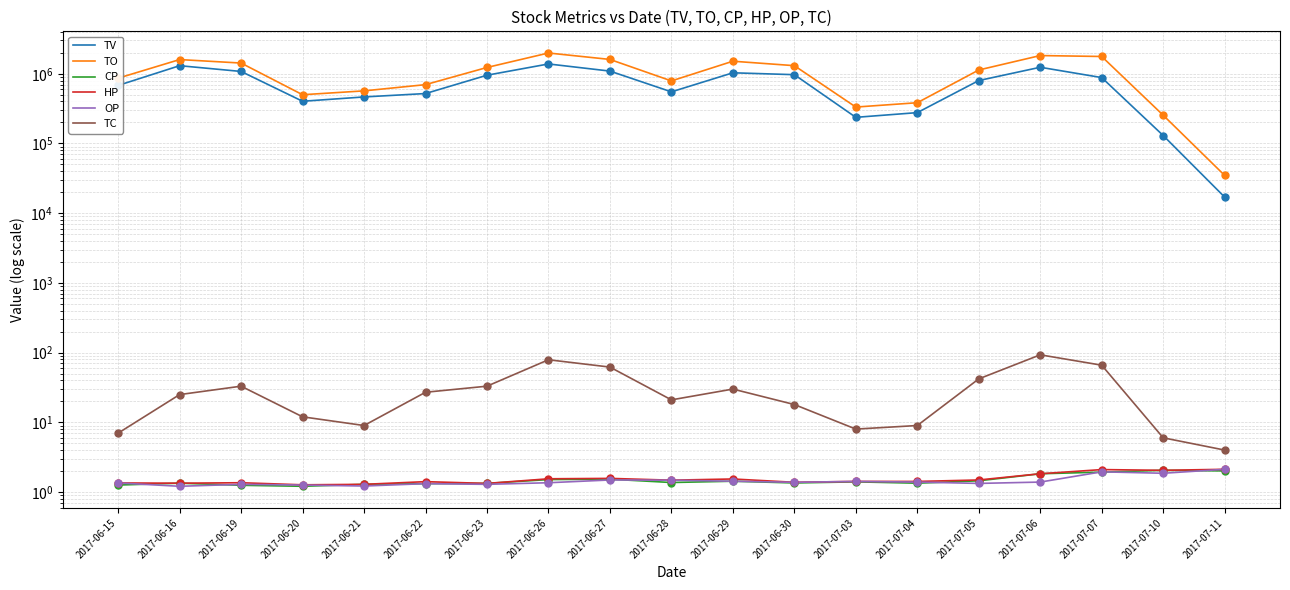

Which series has the widest spread of Y values?

TO